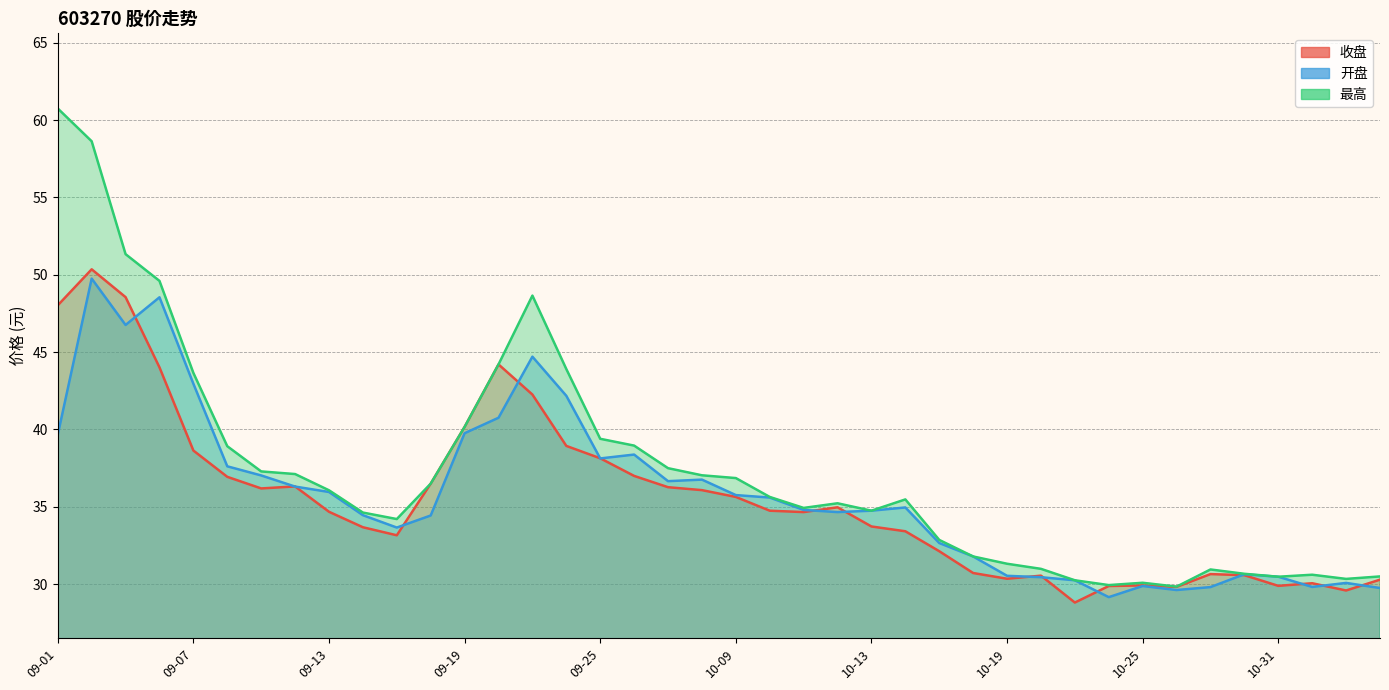

At which category does 开盘 reach its first local valley?

09-05